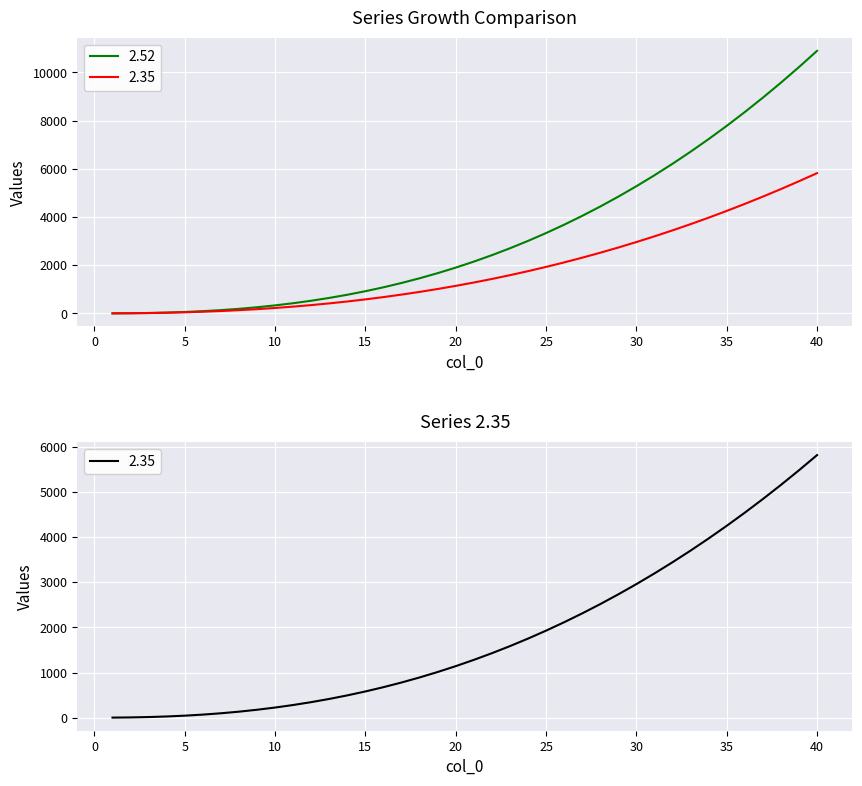

How many data points does each series have?

40